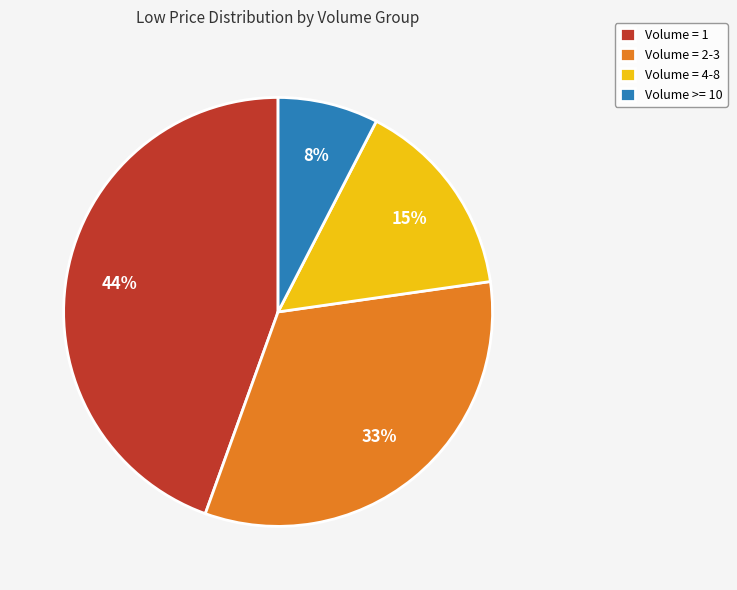

Combined, do Volume = 4-8 and Volume >= 10 account for over 50%?

No